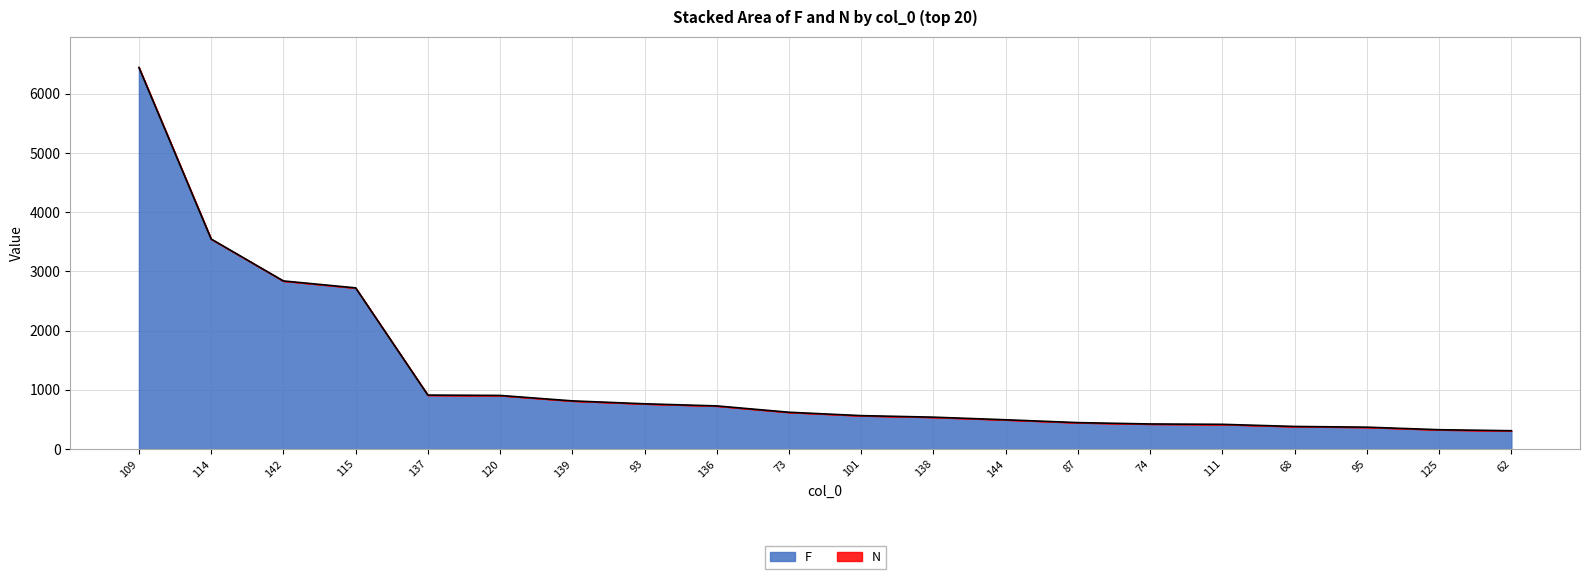

Is it true that the value at 139 is 512?

False